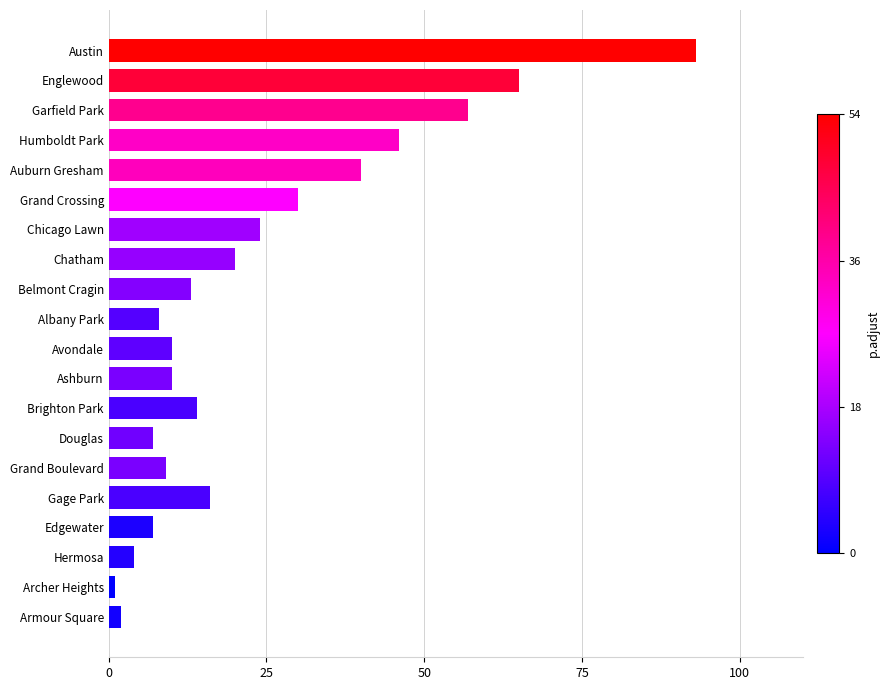

What is the smallest value displayed?

1